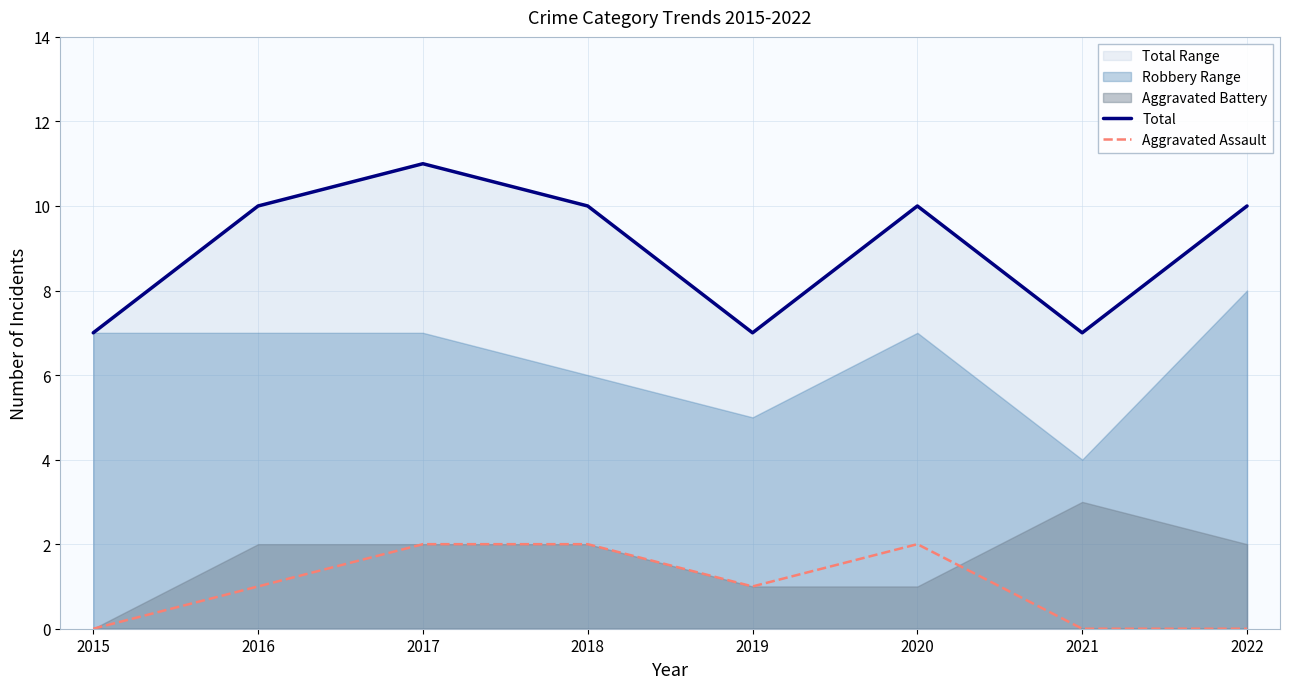

At which label does Total first exceed 10?

2017